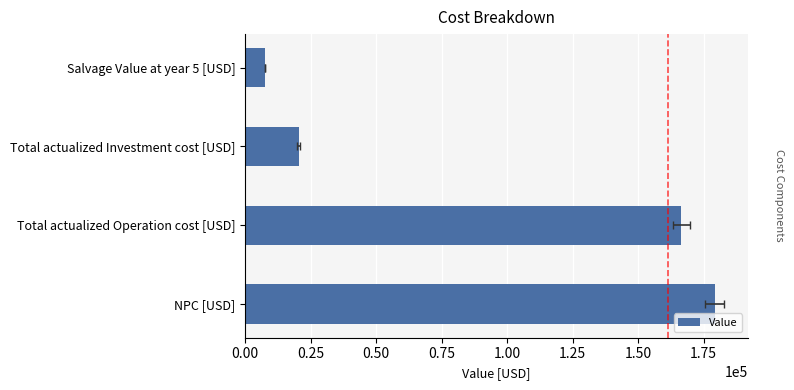

Read the value at Total actualized Operation cost [USD].

166428.3